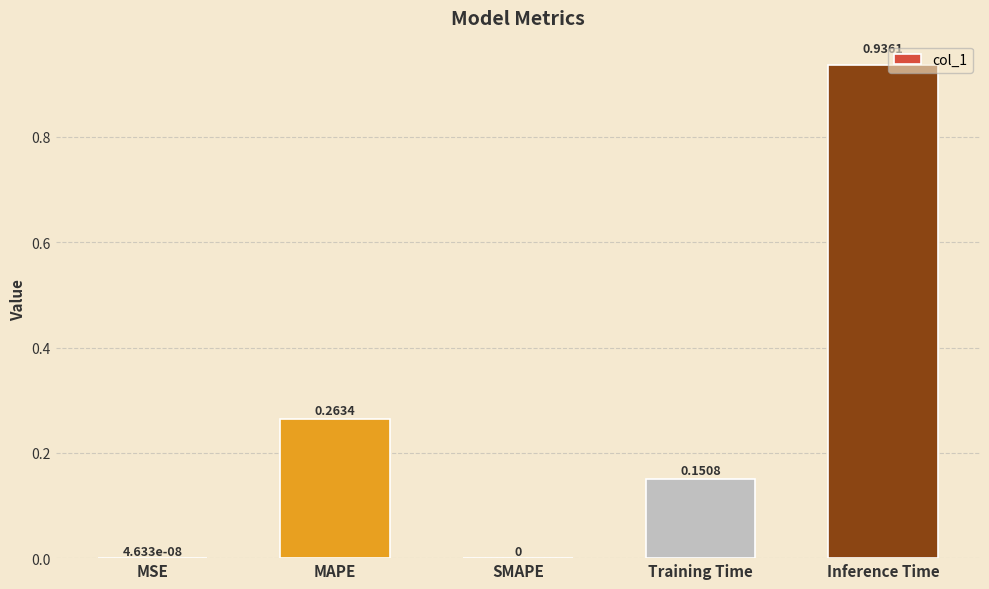

What is the sum of all values?

1.4